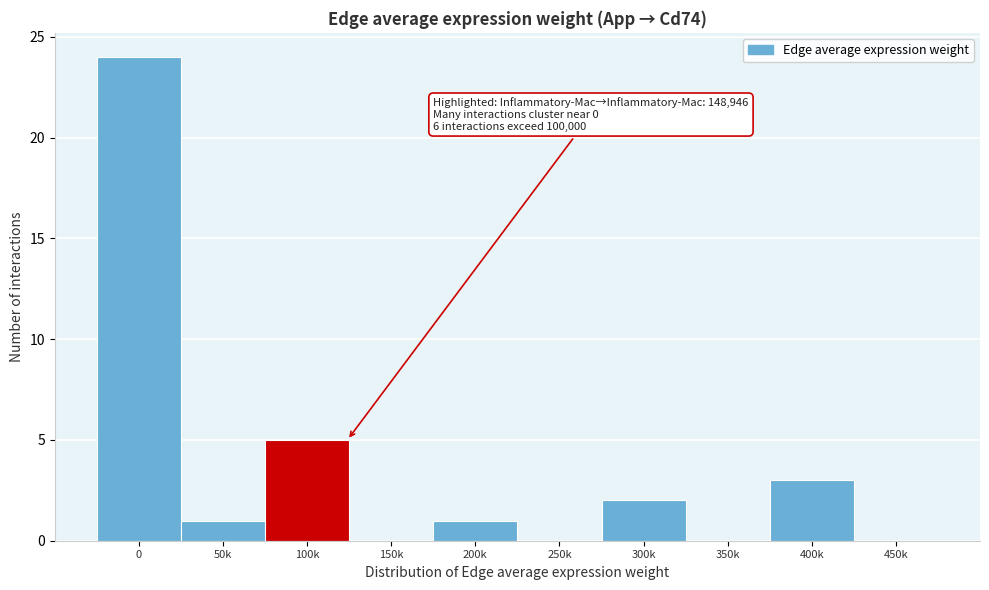

Reading right to left, what are all the values shown in this chart?

450k=0	400k=3	350k=0	300k=2	250k=0	200k=1	150k=0	100k=5	50k=1	0=24